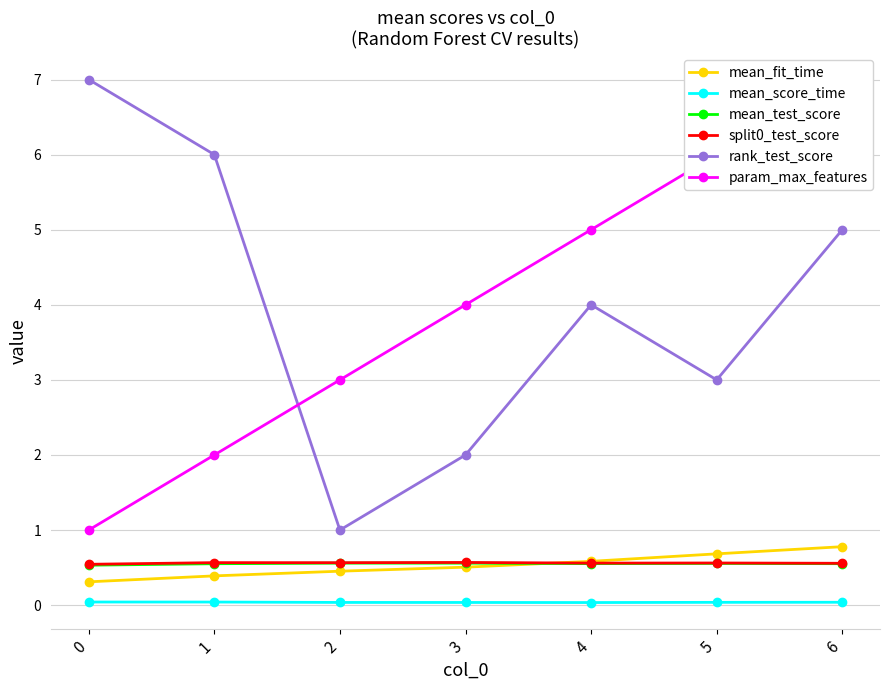

Which series changed the most between 0 and 6?

param_max_features